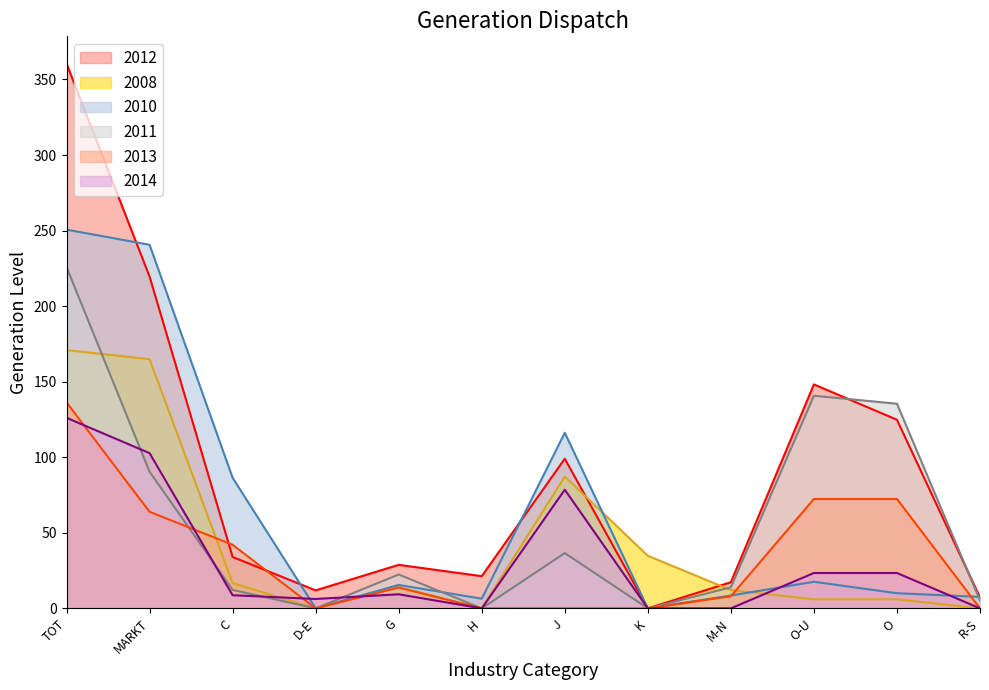

Does the chart have visible grid lines?

No